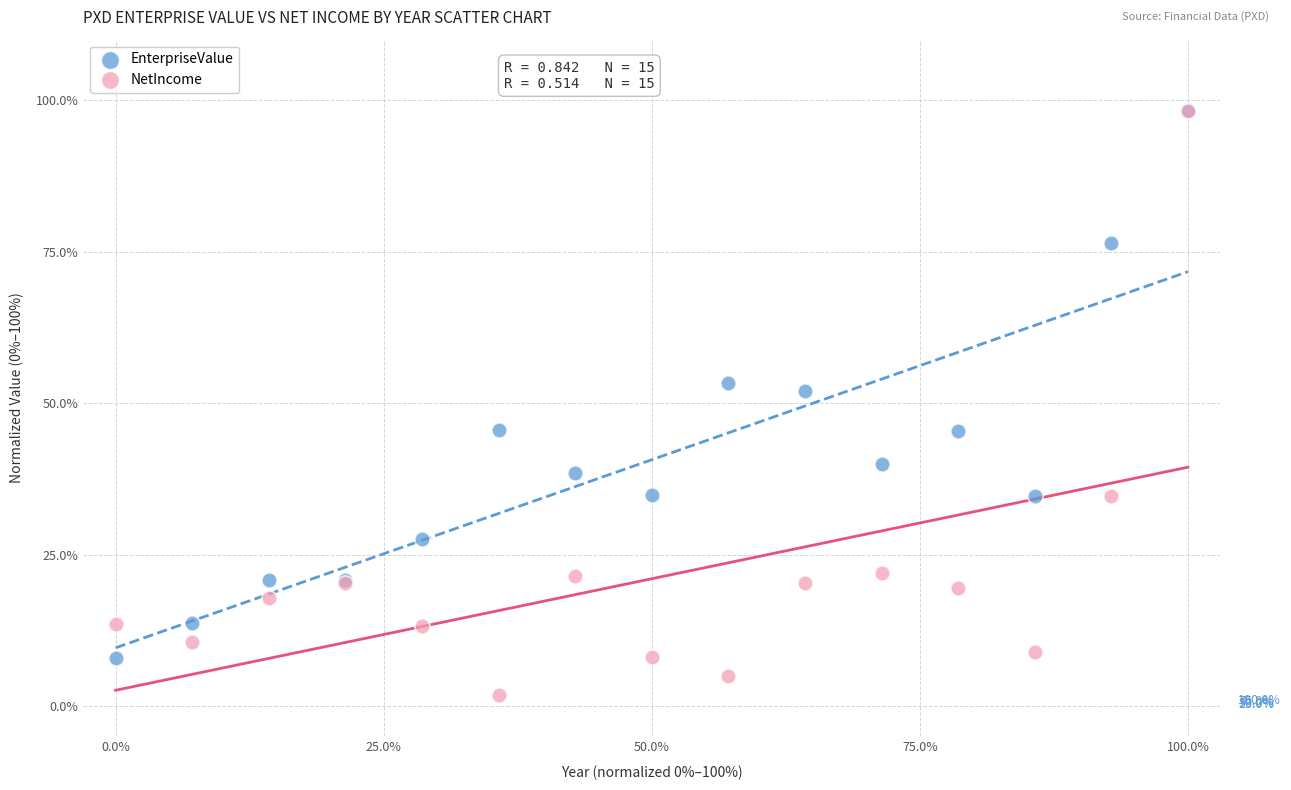

Which series has the widest spread of Y values?

NetIncome